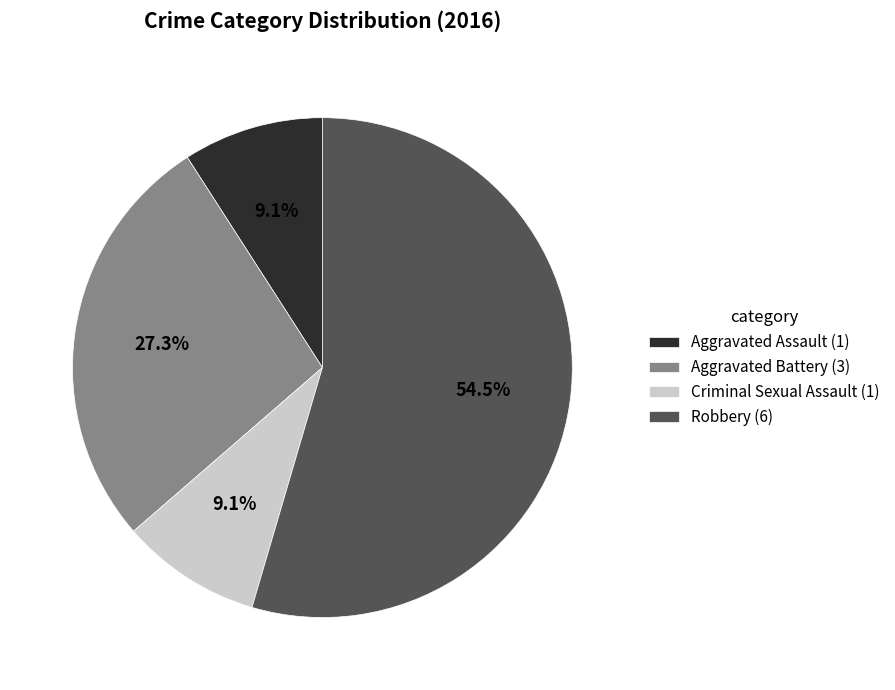

Combined, what portion of the pie is Robbery and Aggravated Battery?

81.8%